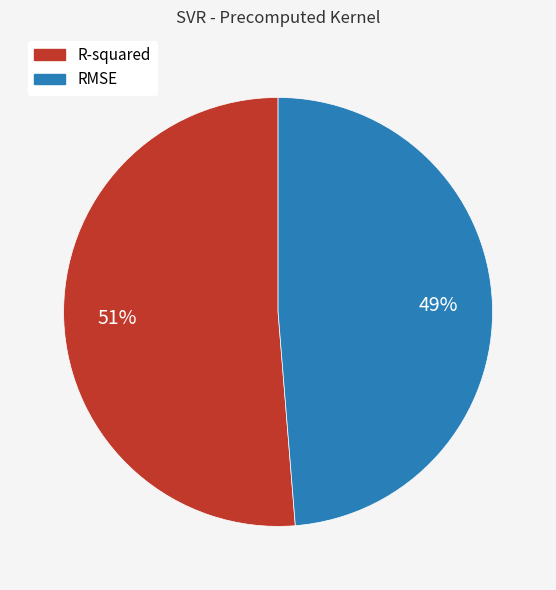

To the nearest percent, what portion does R-squared represent?

51%